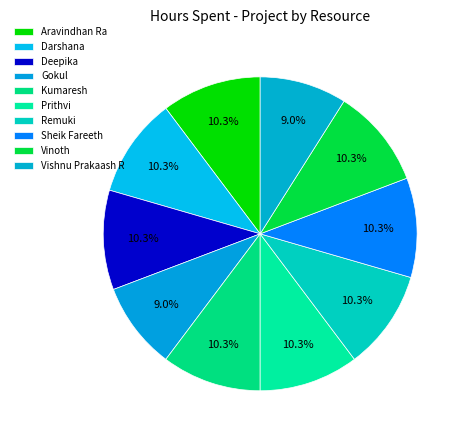

True or false: Darshana accounts for 19% of the total.

False